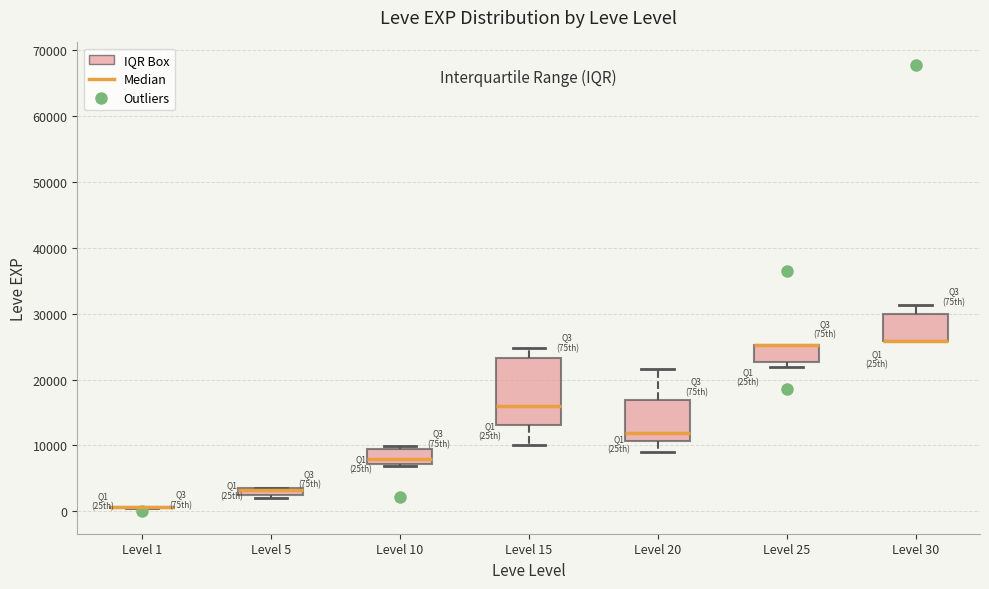

Comparing the boxes themselves (not the whiskers), which one is the tallest?

Level 15